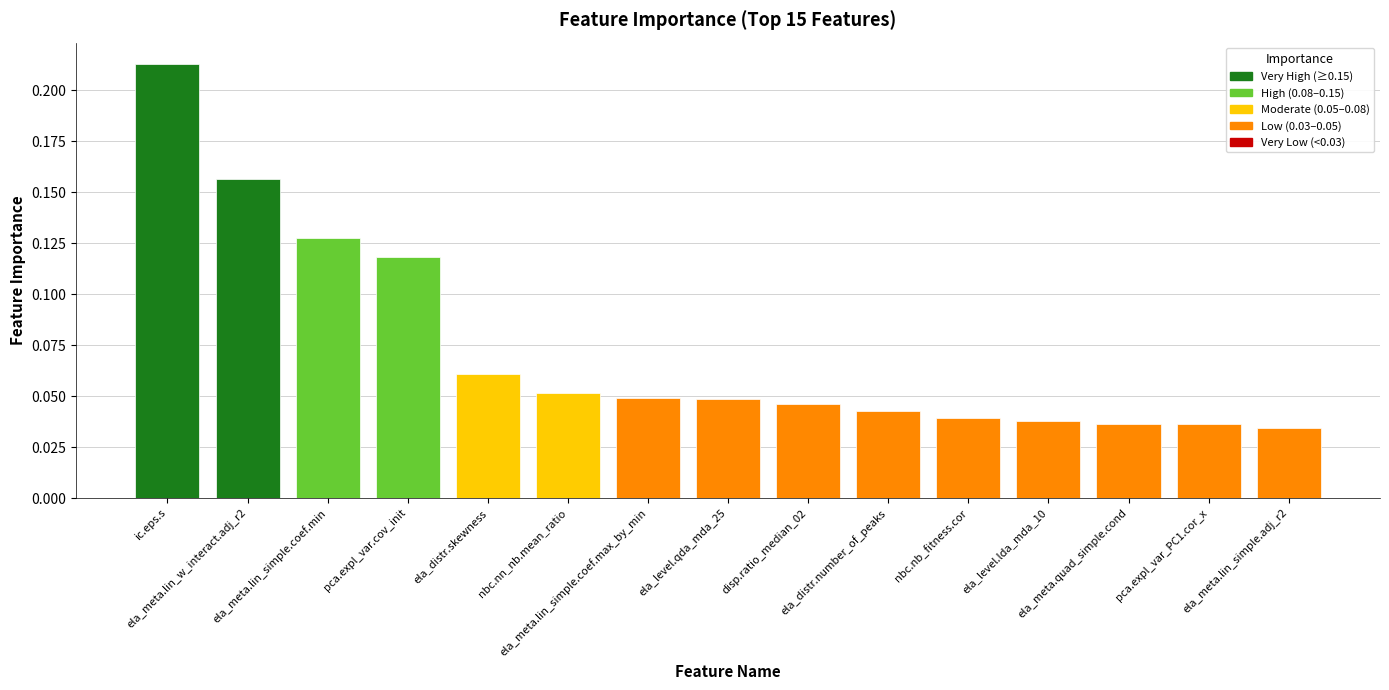

Count the values in the range 0 to 1.

15